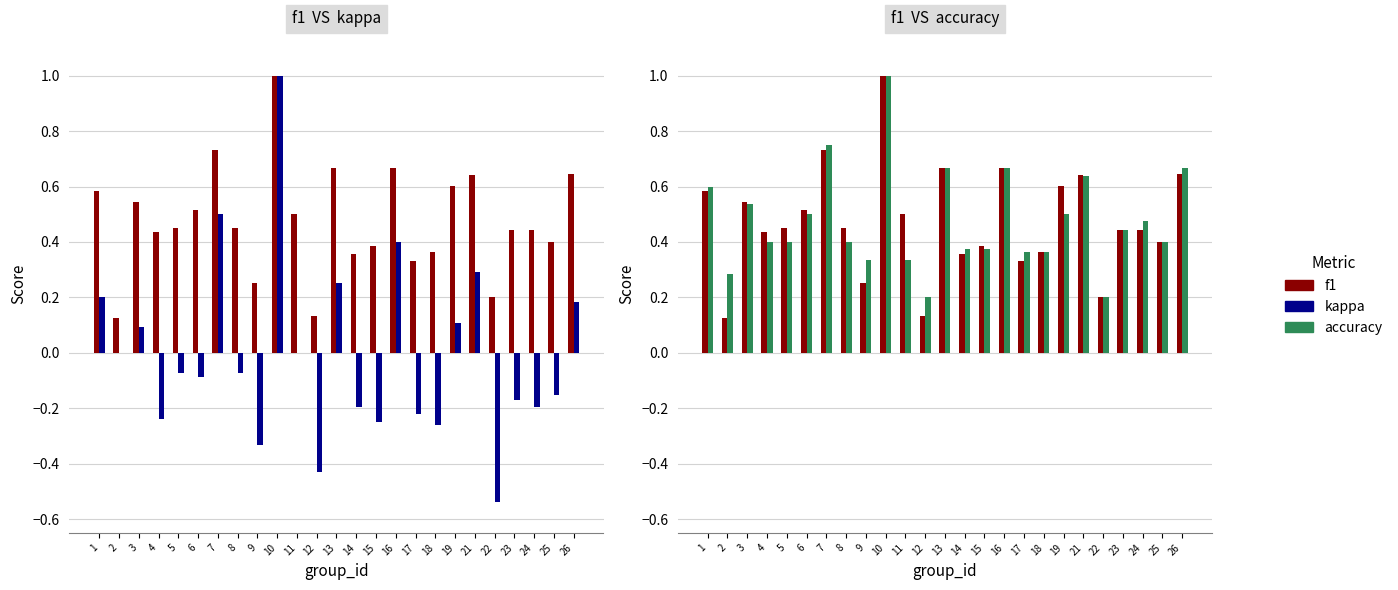

Which series has the largest total across all categories?

accuracy